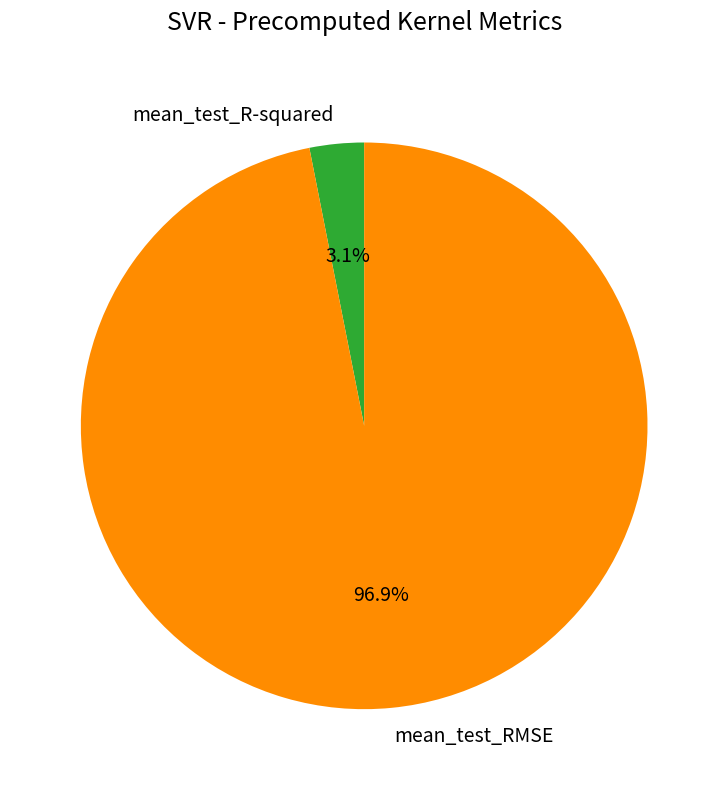

To the nearest percent, what percentage of the pie is mean_test_R-squared?

3%